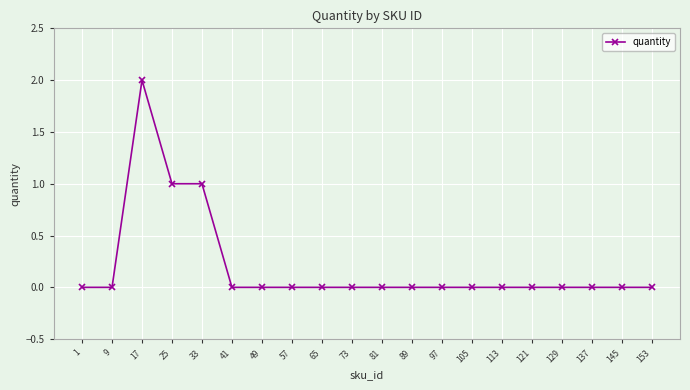

Which label corresponds to the largest value in the chart?

17